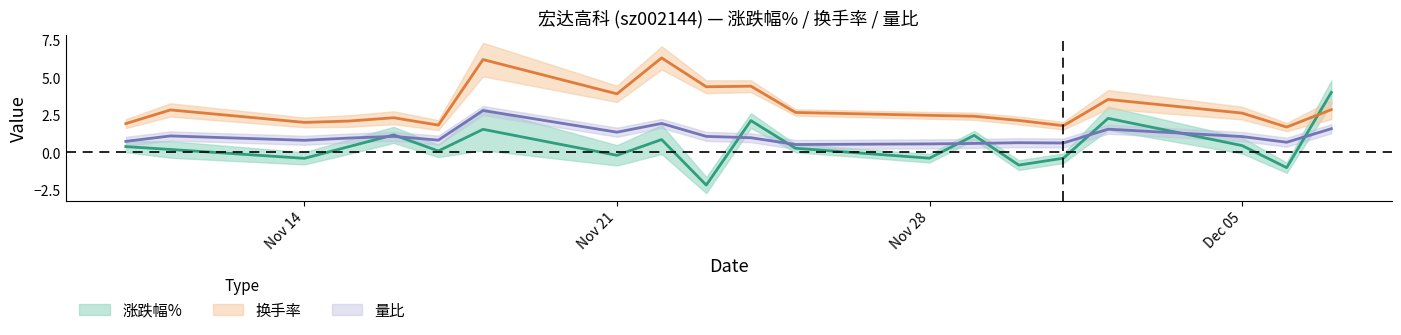

How many data points does each series have?

20